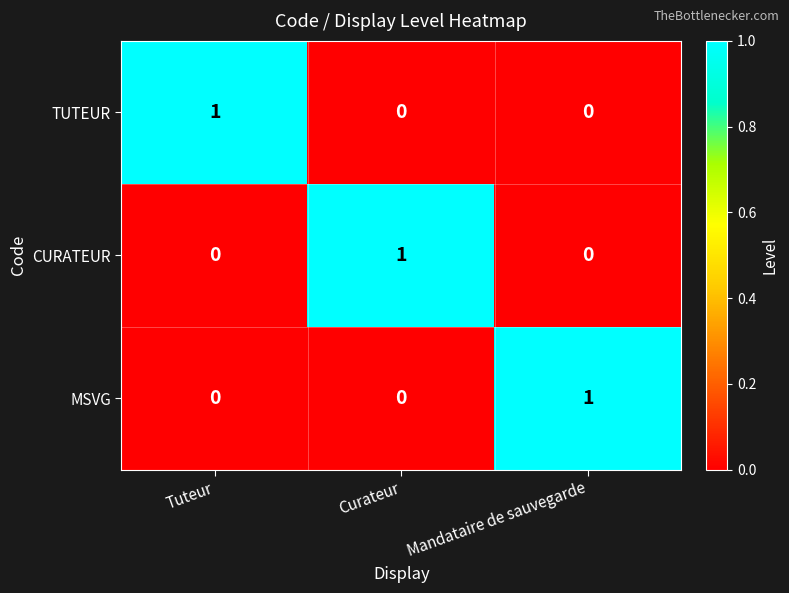

At which label does CURATEUR reach its peak?

Curateur